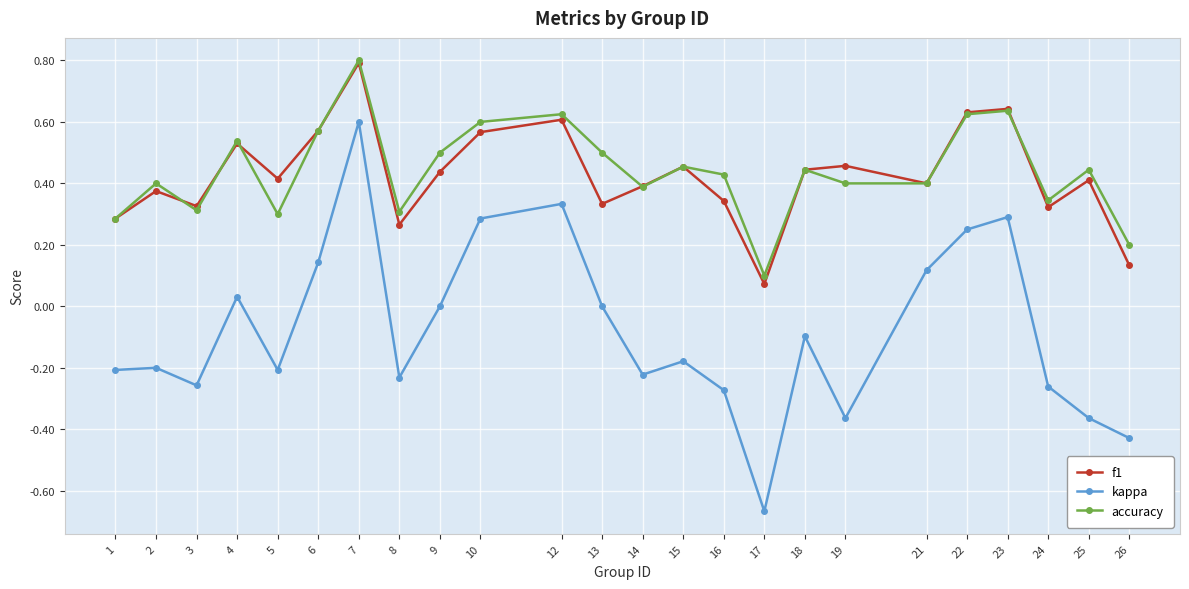

True or false: kappa and f1 intersect in this chart.

False